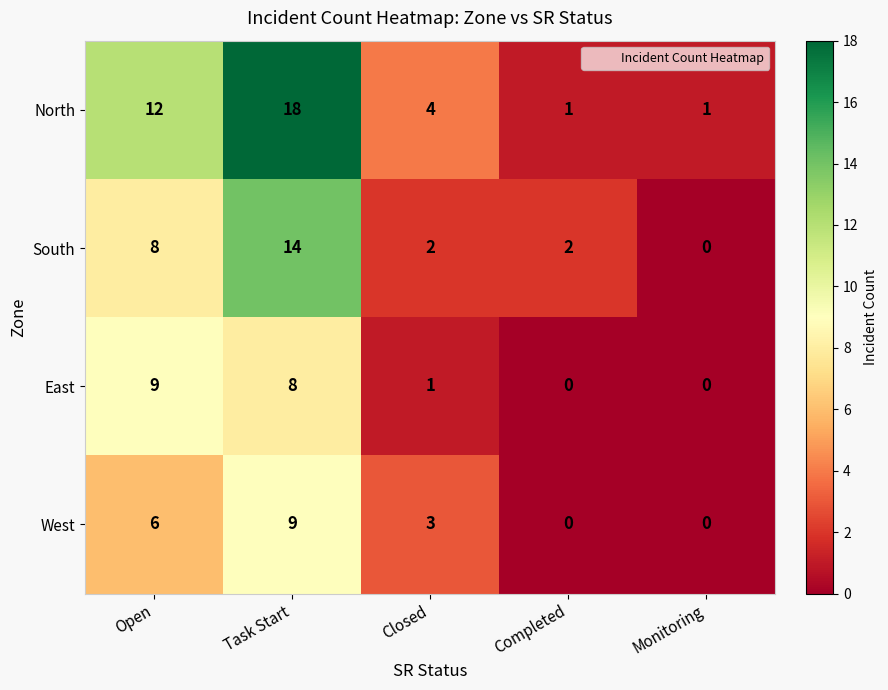

At which label does West first exceed 3?

Open